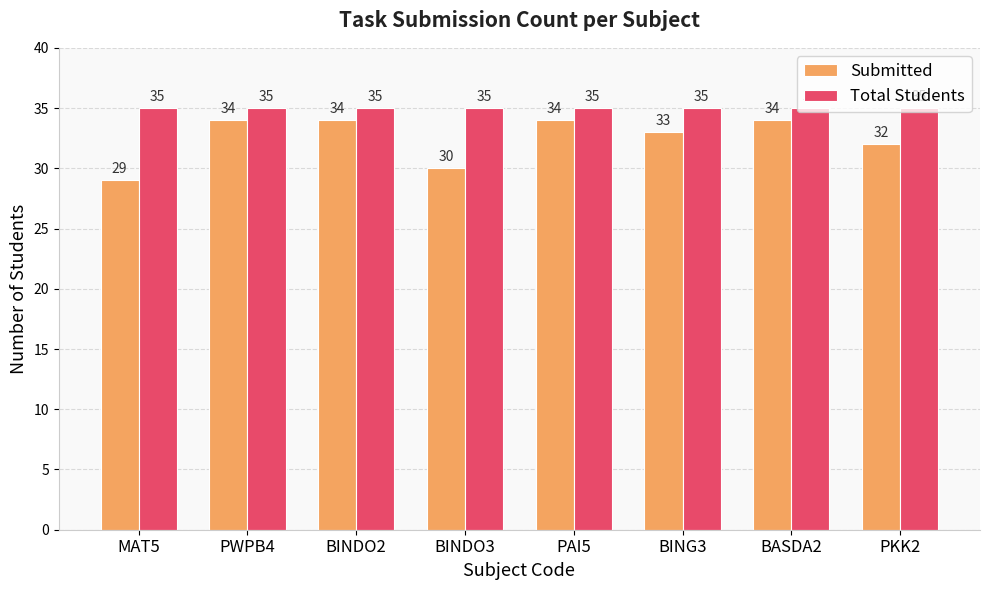

What value does the Submitted series have at MAT5?

29